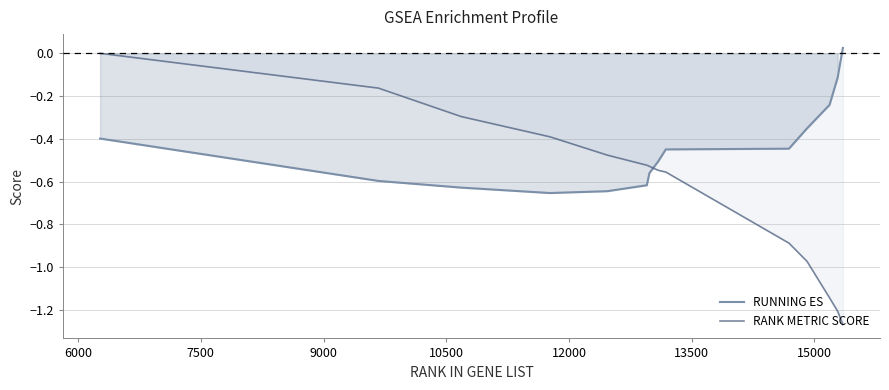

Reading left to right, extract all data points from this chart.

RUNNING ES: -0.4	-0.4	-0.6	-0.6	-0.7	-0.6	-0.6	-0.6	-0.5	-0.4	-0.4	-0.4	-0.2	-0.1	0.0
RANK METRIC SCORE: 0.0	0.0	-0.2	-0.3	-0.4	-0.5	-0.5	-0.5	-0.5	-0.6	-0.9	-1.0	-1.1	-1.2	-1.3